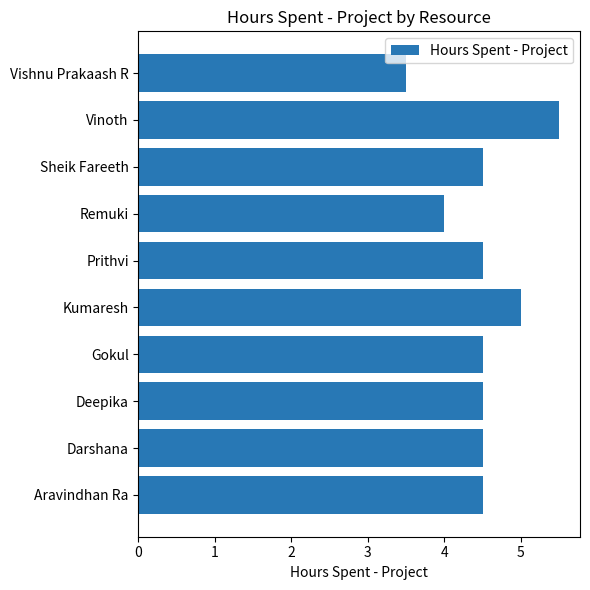

At which category does the chart reach its minimum across all series?

Vishnu Prakaash R